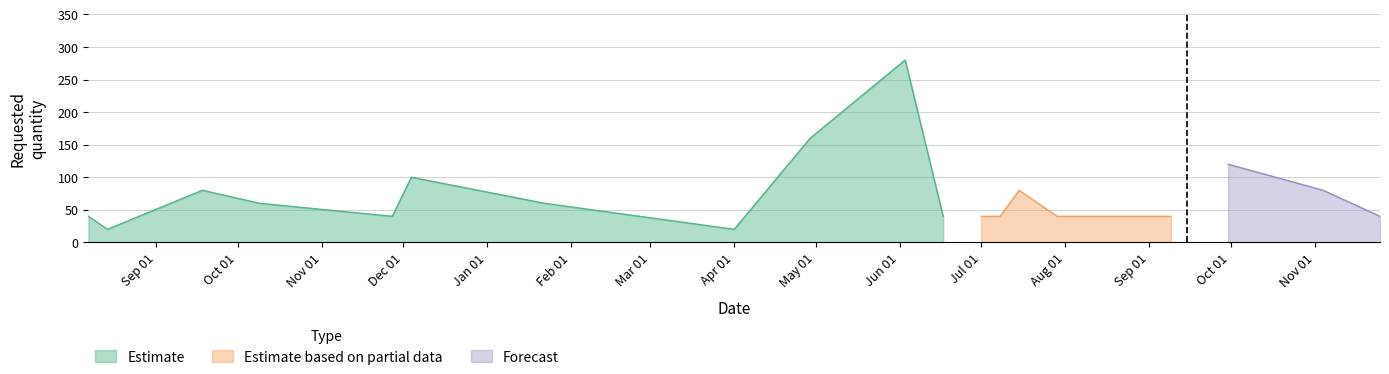

True or false: the data shows 22 at 2024-07-15.

False